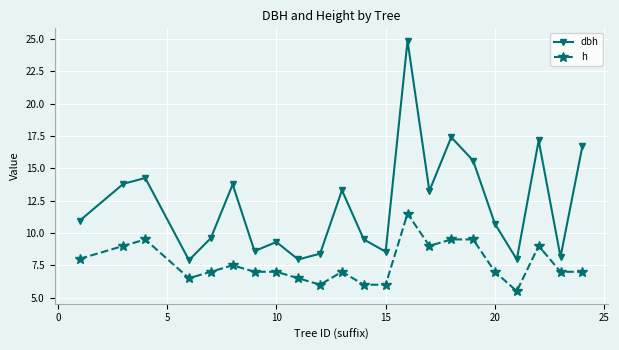

Which series has the largest total across all categories?

dbh